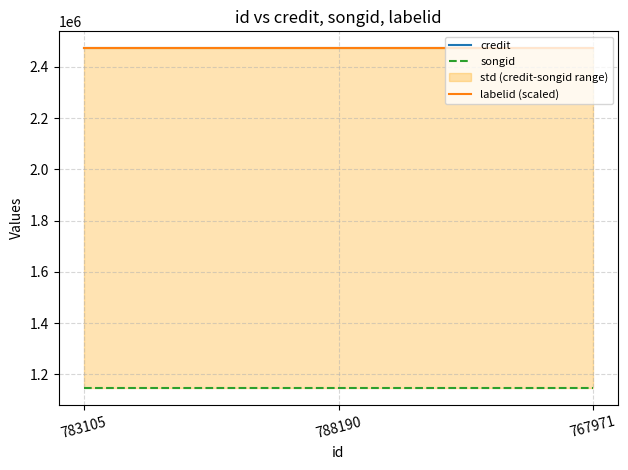

Reading left to right, what are all the values shown in this chart?

credit: 2472509	2472509	2472509
songid: 1145706	1145706	1145706
labelid (scaled): 2472509	2472509	2472509